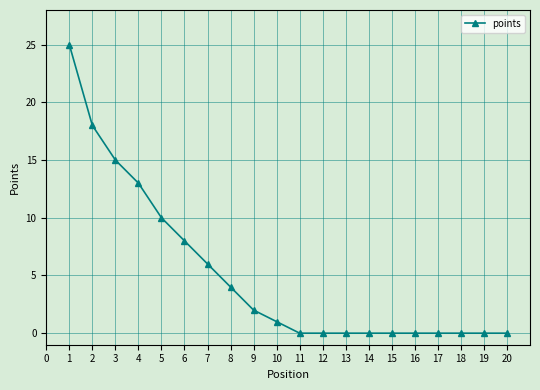

What is the change in value from 9 to 13?

-2